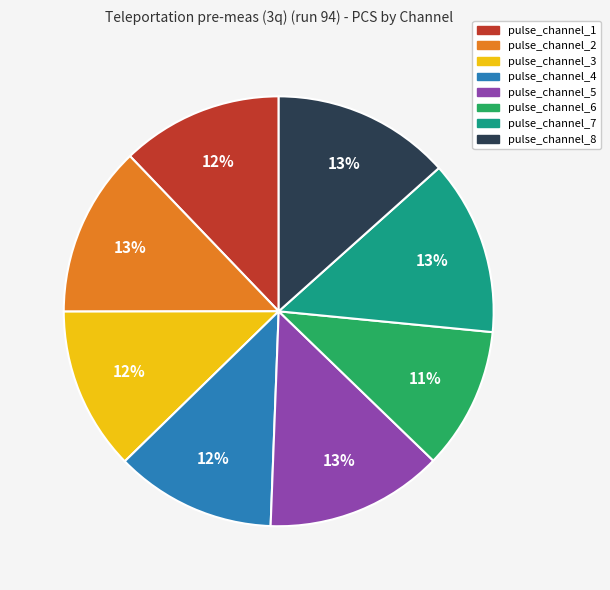

Which slice is the smallest?

pulse_channel_6